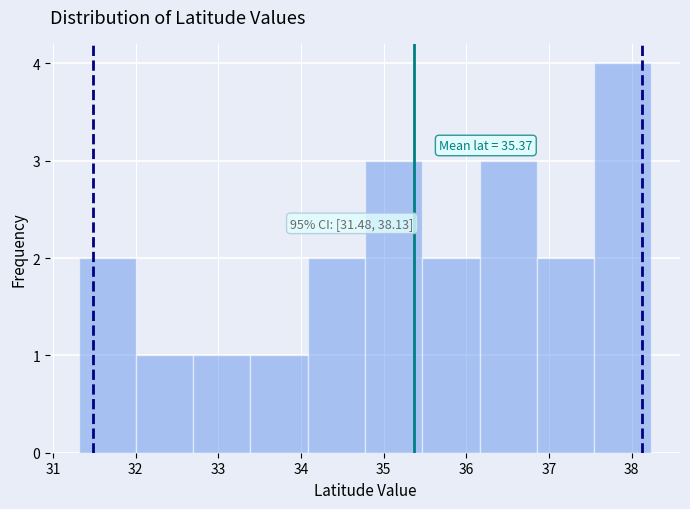

Which range on the x-axis has the tallest bar?

37.5 to 38.2